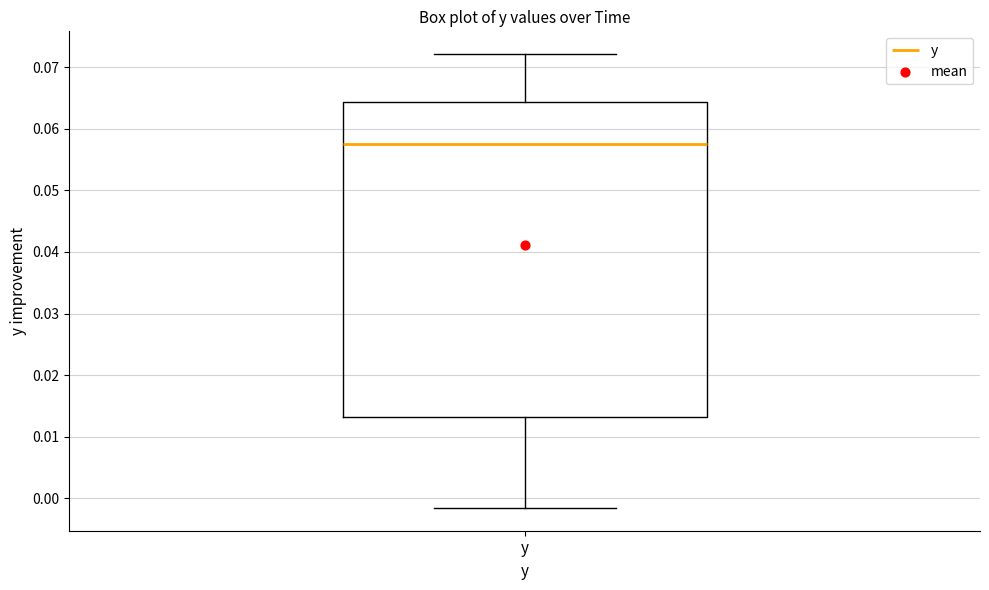

Where is the upper edge of the box for y on the y-axis? The values are not printed on the chart, so give them approximately, as read against the axis.

0.064